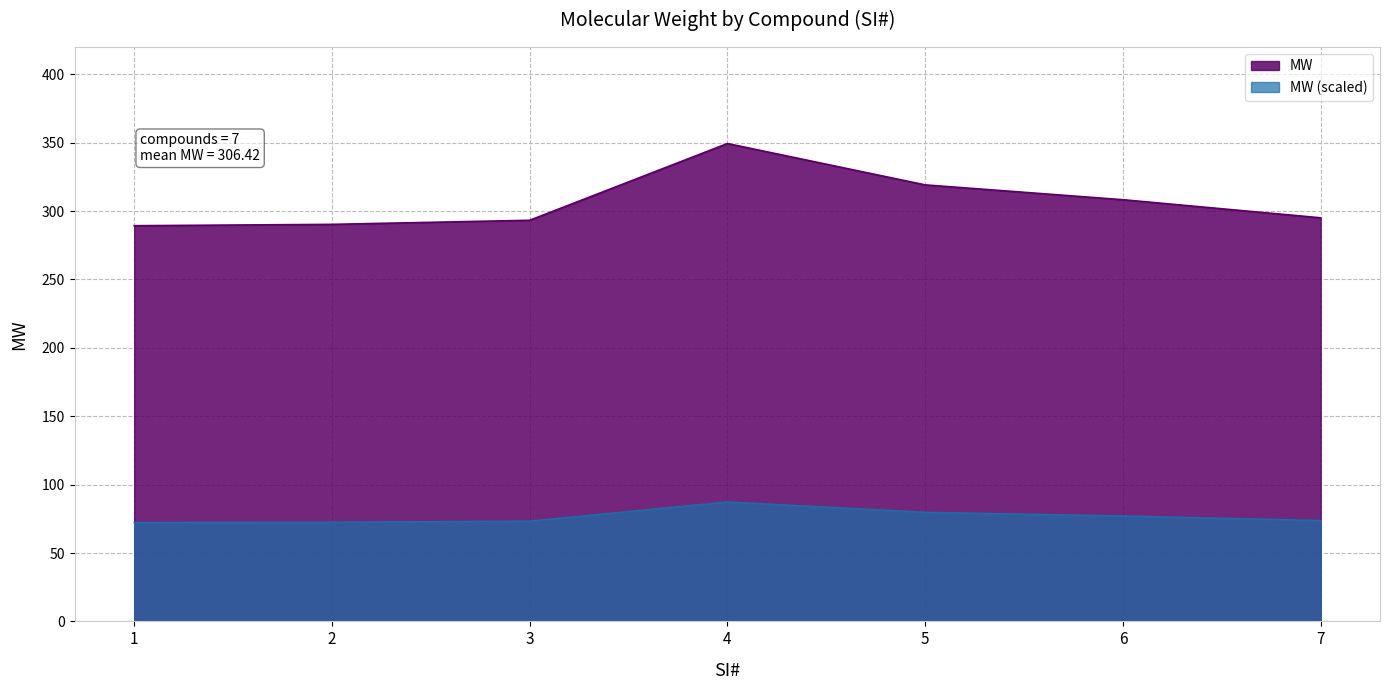

How many interior local peaks (higher than both neighbors) does the data have?

1